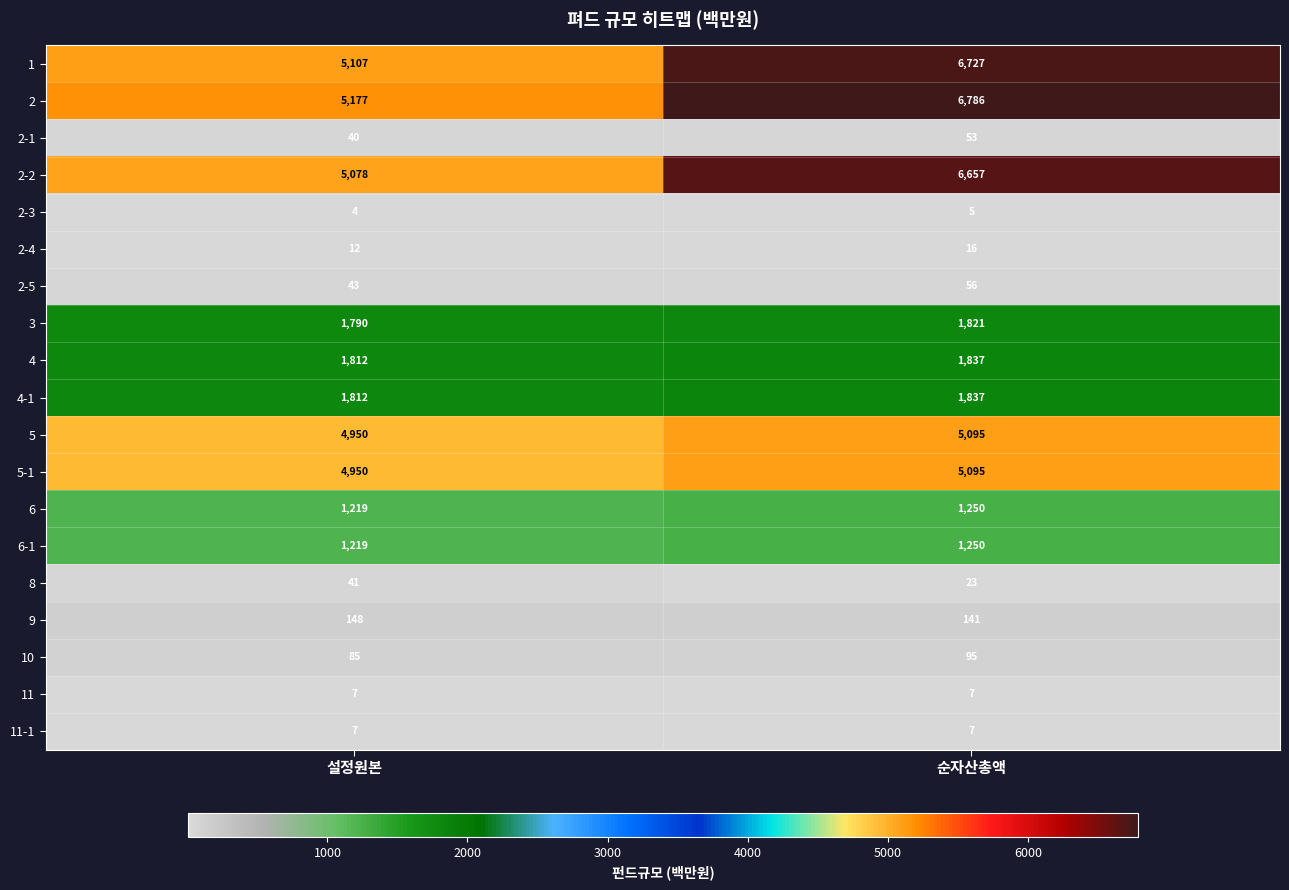

What is the total value across all series at 설정원본?

33501